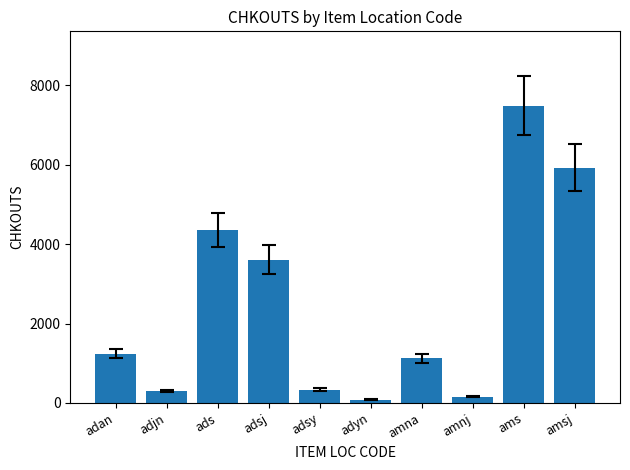

Reading right to left, extract all data points from this chart.

amsj=5924	ams=7491	amnj=155	amna=1119	adyn=83	adsy=332	adsj=3612	ads=4354	adjn=293	adan=1244